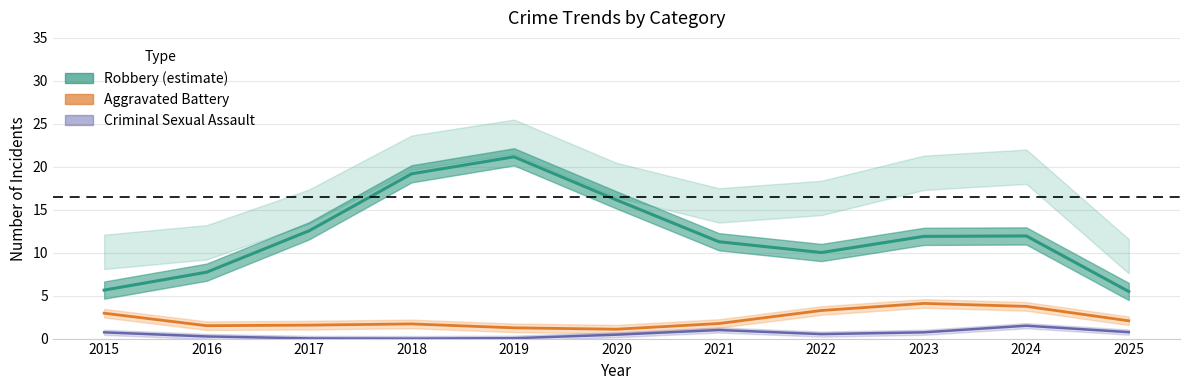

Is it true that Aggravated Battery equals 1.0 at 2023?

False